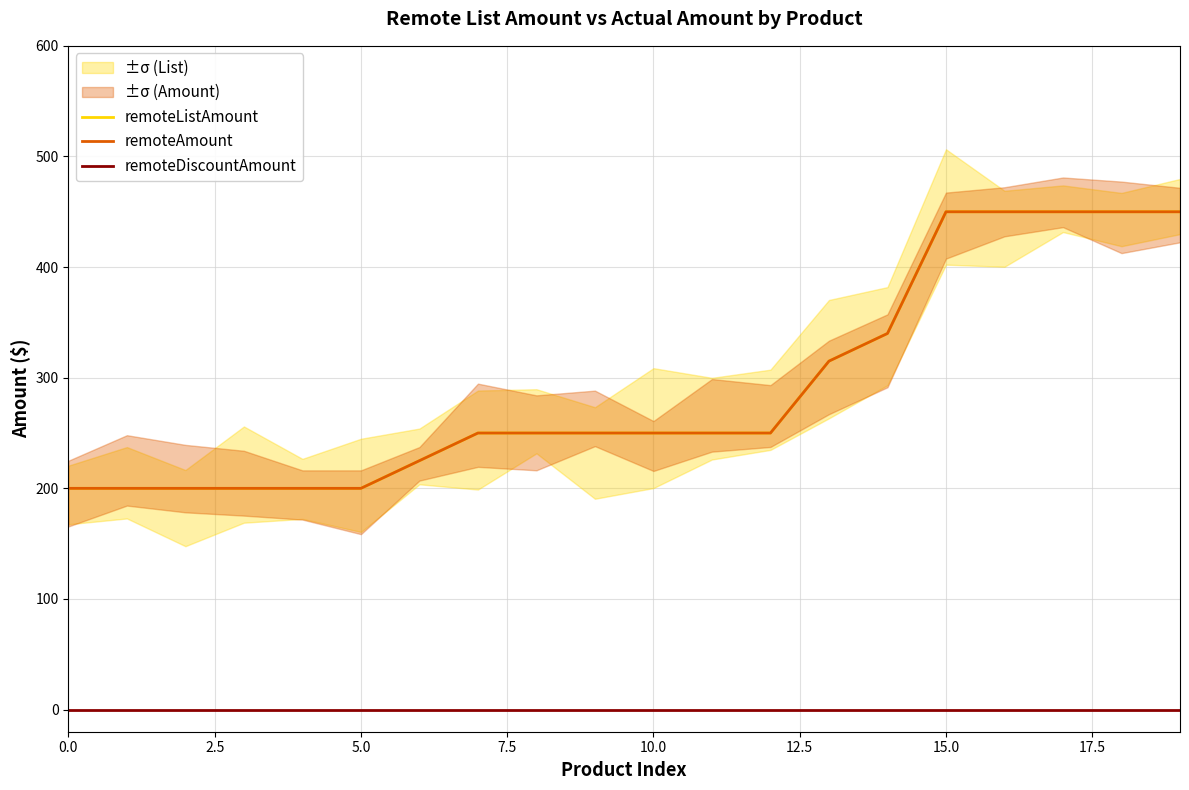

Between 12 and 18, which series saw the biggest shift?

remoteListAmount